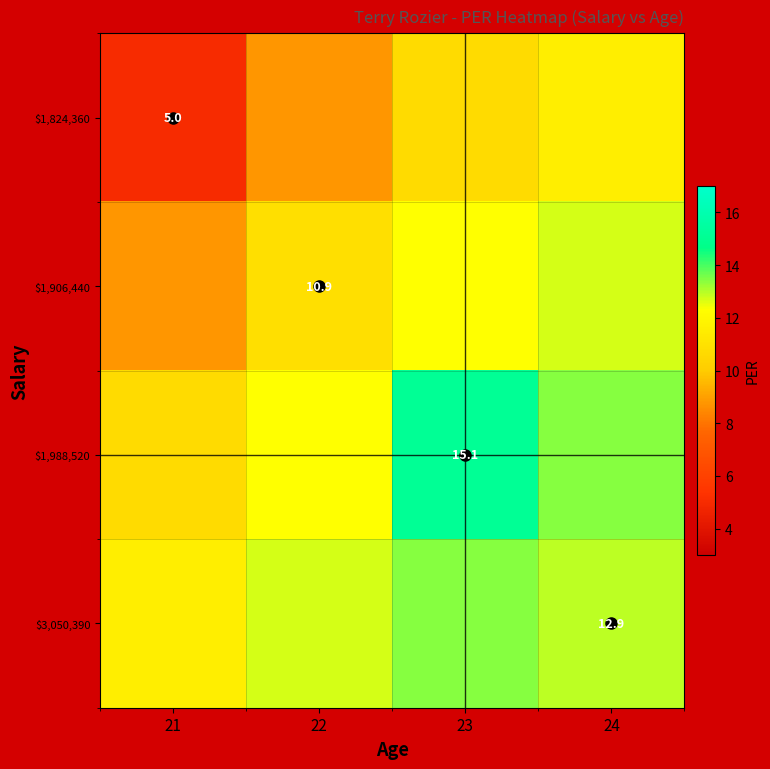

How many distinct data groups are displayed?

4